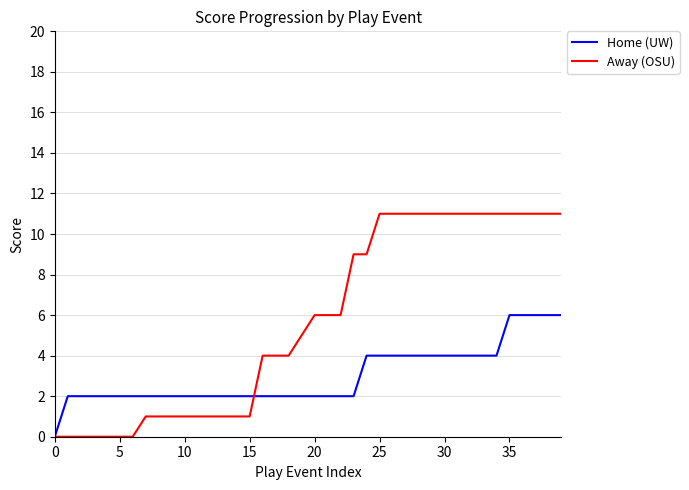

What are all the series names shown in the legend?

Home (UW), Away (OSU)